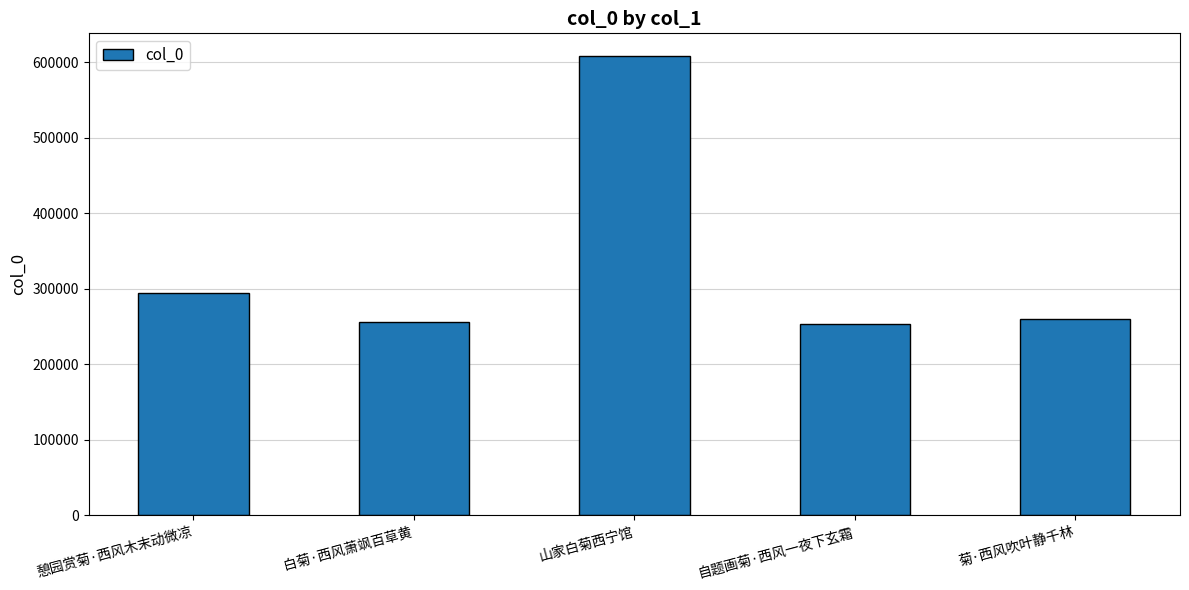

What is the value of the 5th bar from the left?

259624